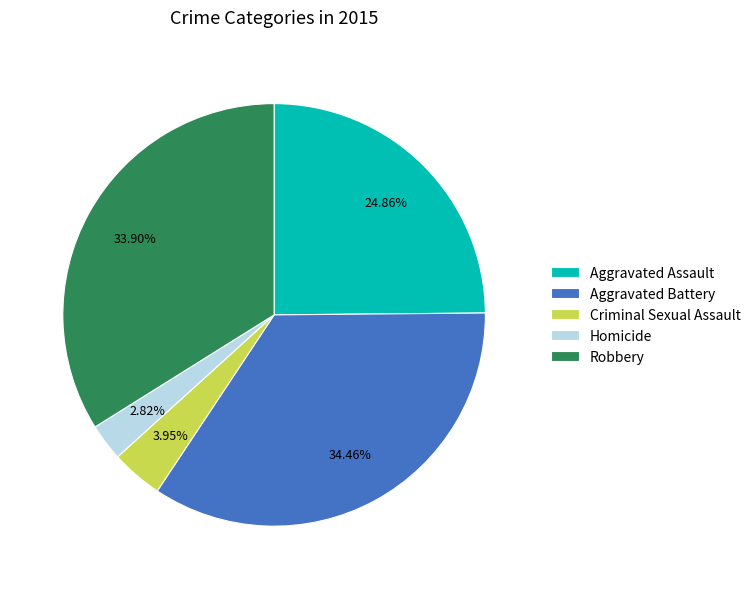

Between Aggravated Battery and Aggravated Assault, which is larger?

Aggravated Battery